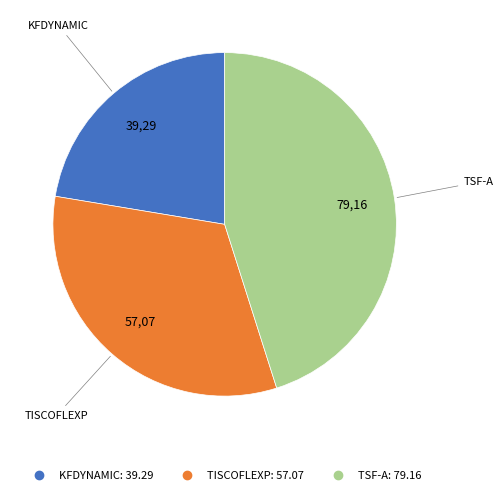

Is TISCOFLEXP the majority of the pie?

No